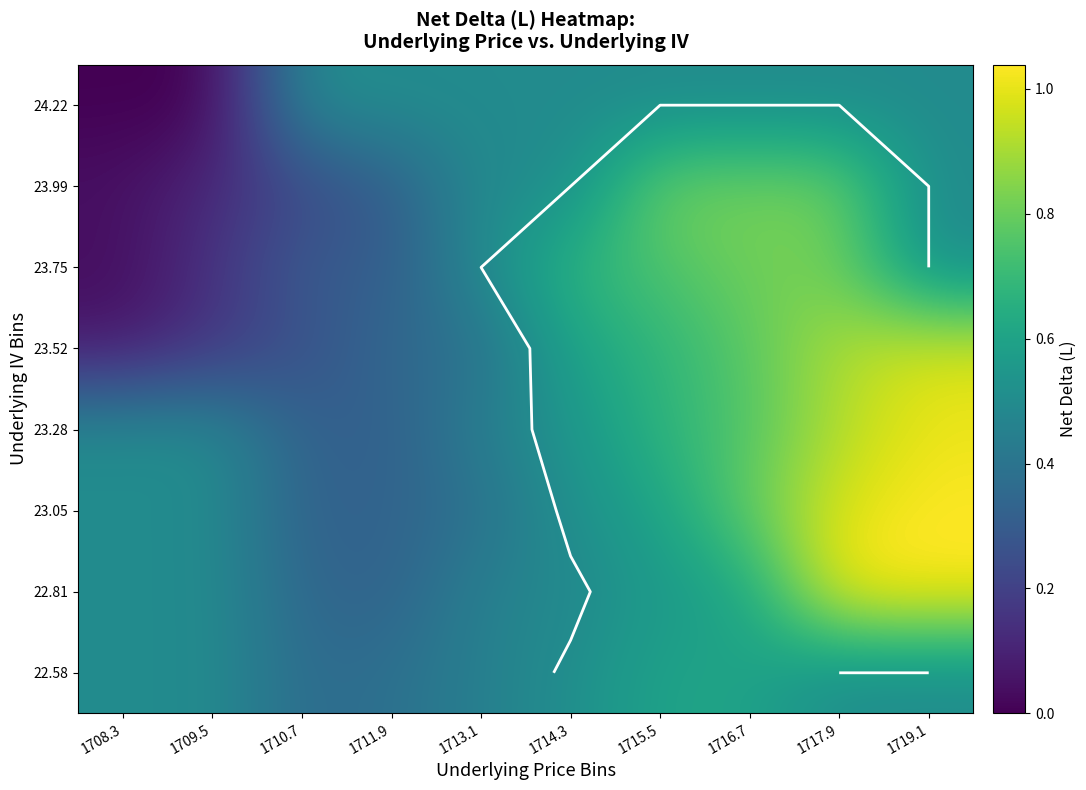

What is the maximum value shown in the chart?

1.0